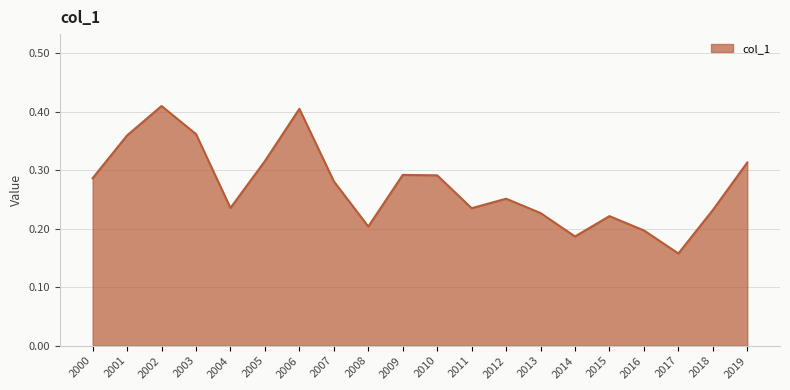

True or false: the data shows 0.4 at 2013.

False